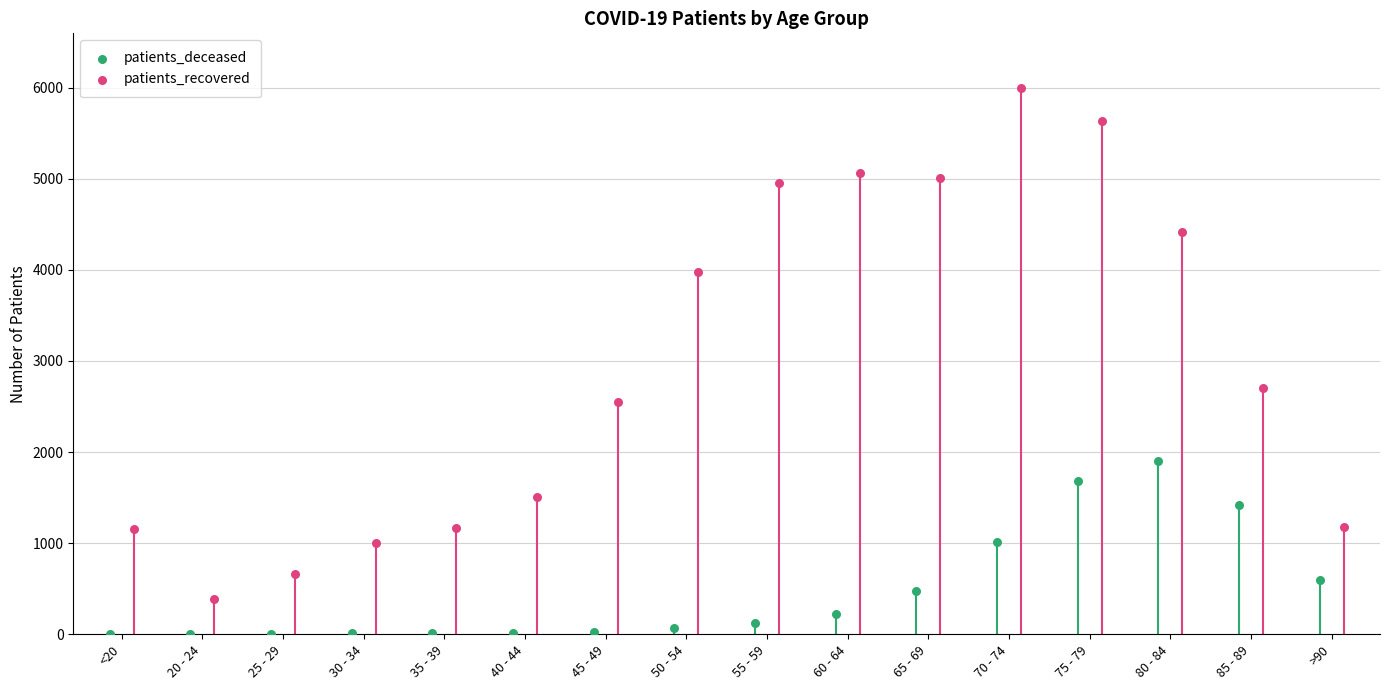

Which series contains the highest Y value?

patients_recovered